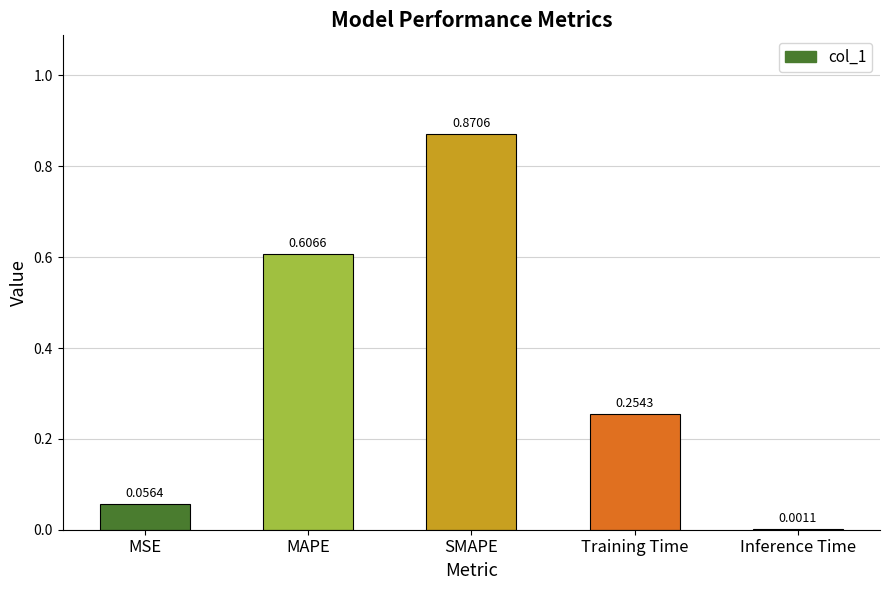

What is the sum of all values?

1.8